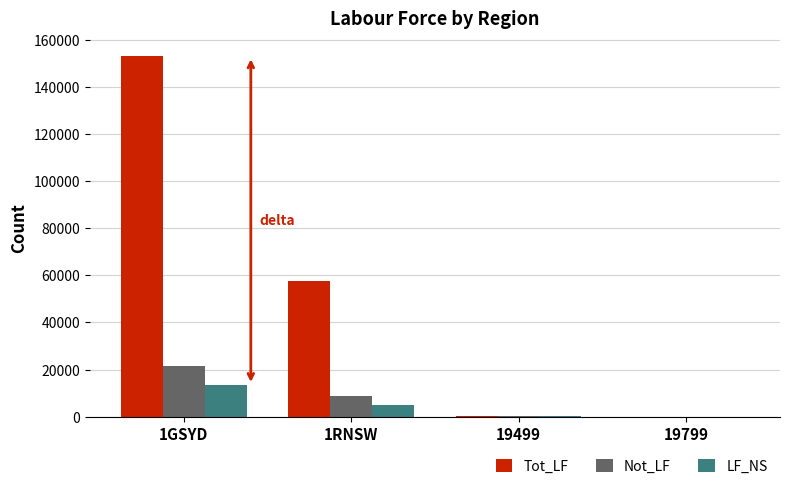

At which label is Not_LF closest to 10835?

1RNSW